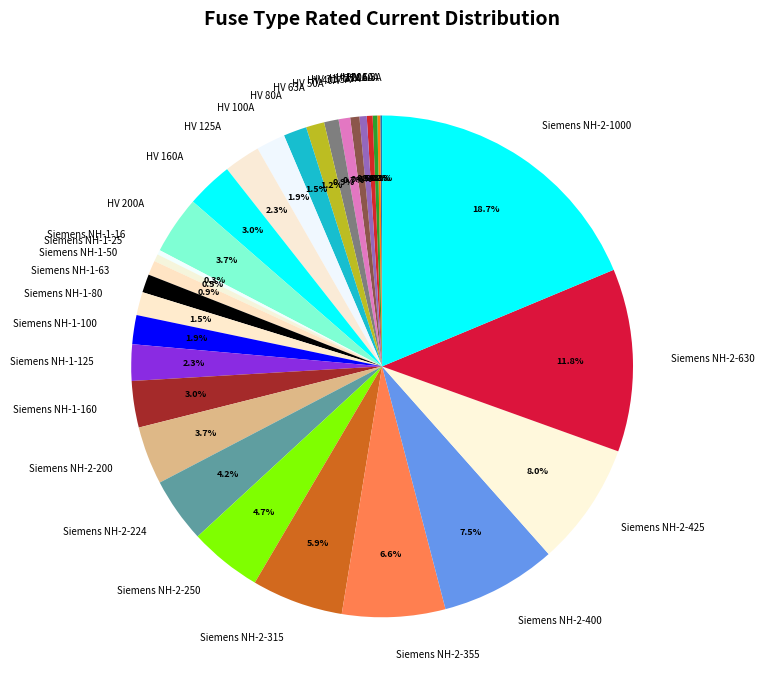

To the nearest percent, what is the average slice percentage?

3%